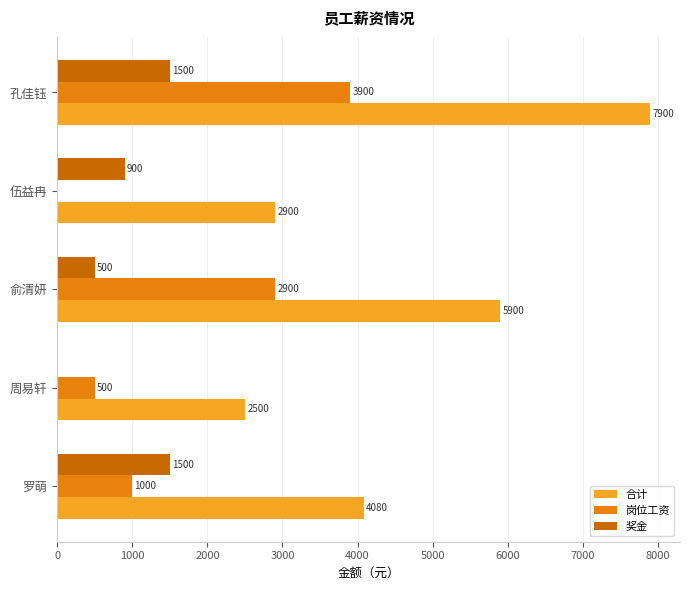

Between 俞清妍 and 伍益冉, which series saw the biggest shift?

合计